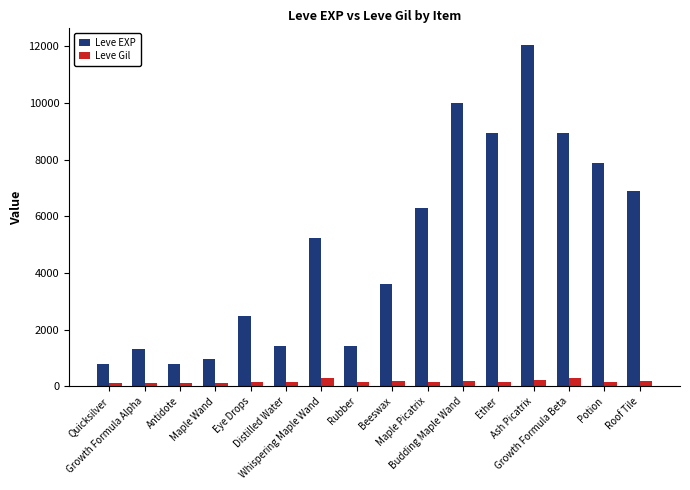

Count the number of categories in the chart.

16